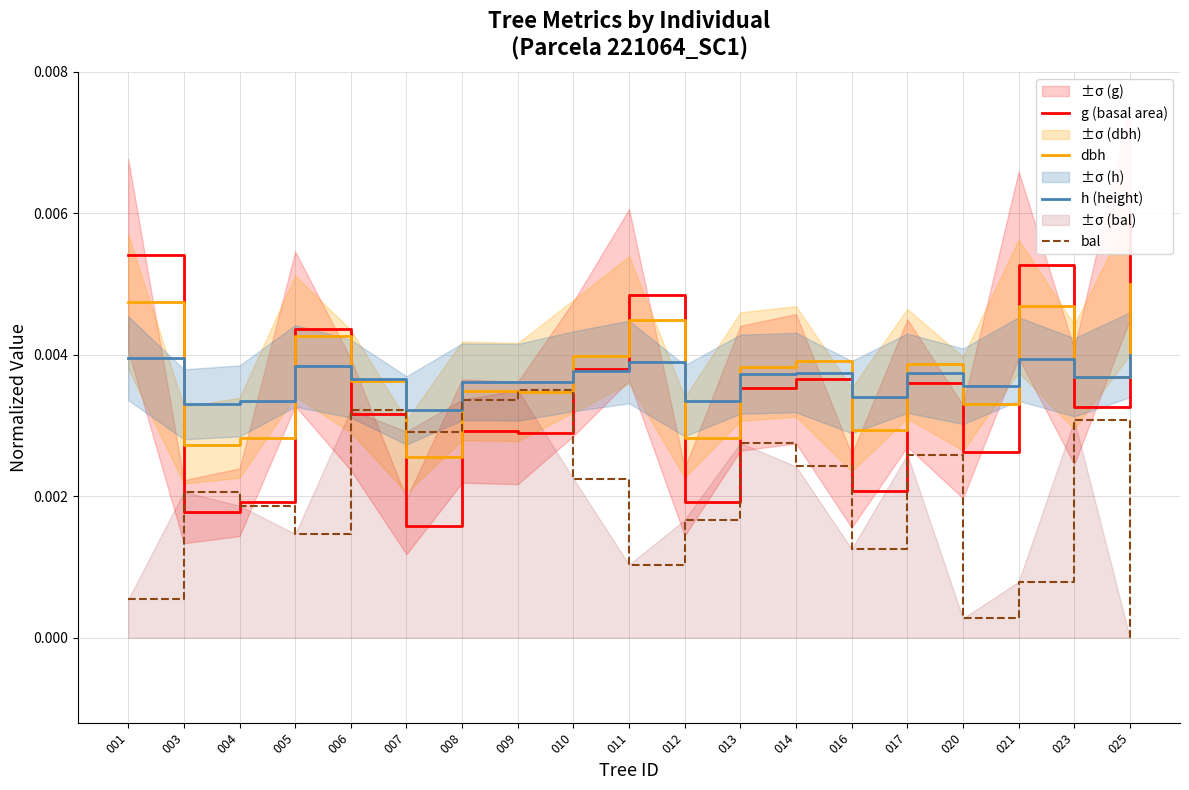

How many h (height) values are between 0 and 1?

19